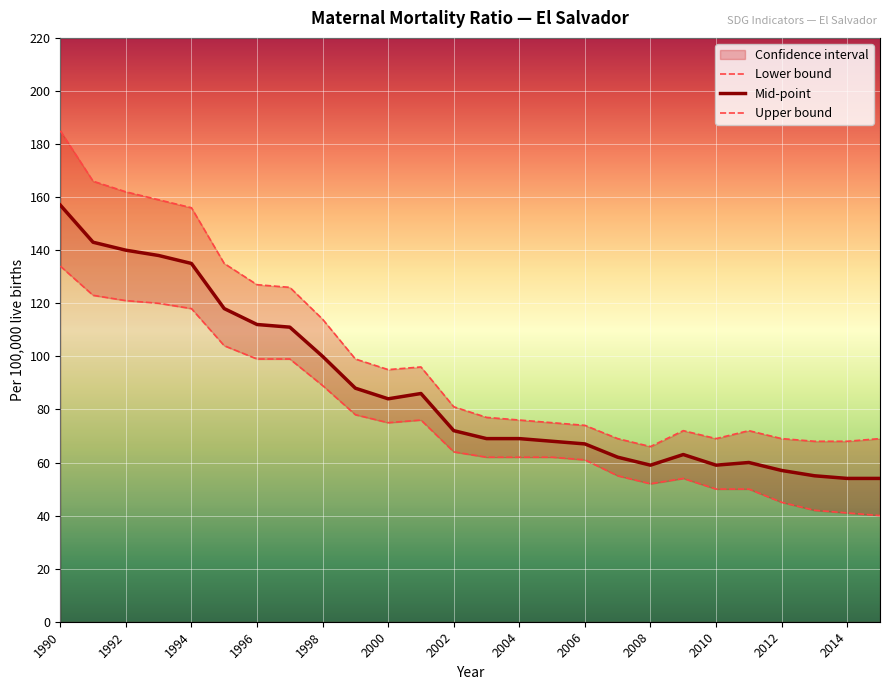

What is the value of the Lower bound point at the 11th from the left?

75